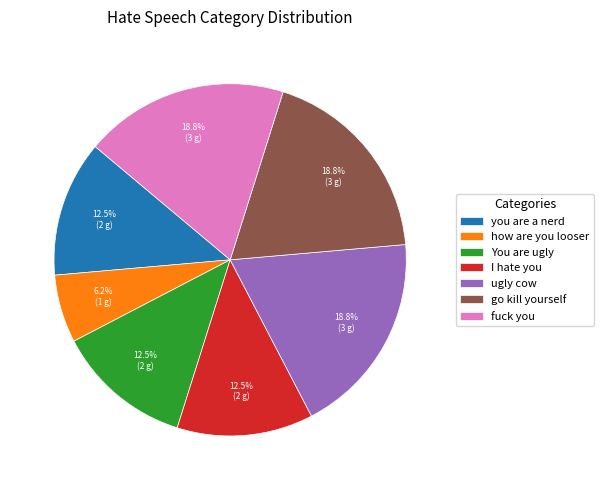

What is the smallest slice in the pie chart?

how are you looser